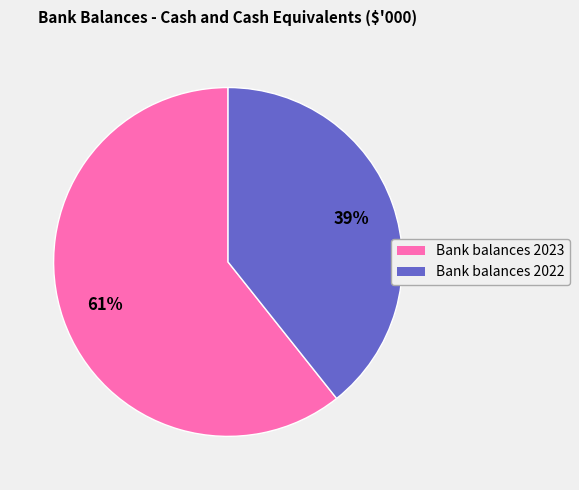

Is Bank balances 2022 the majority of the pie?

No